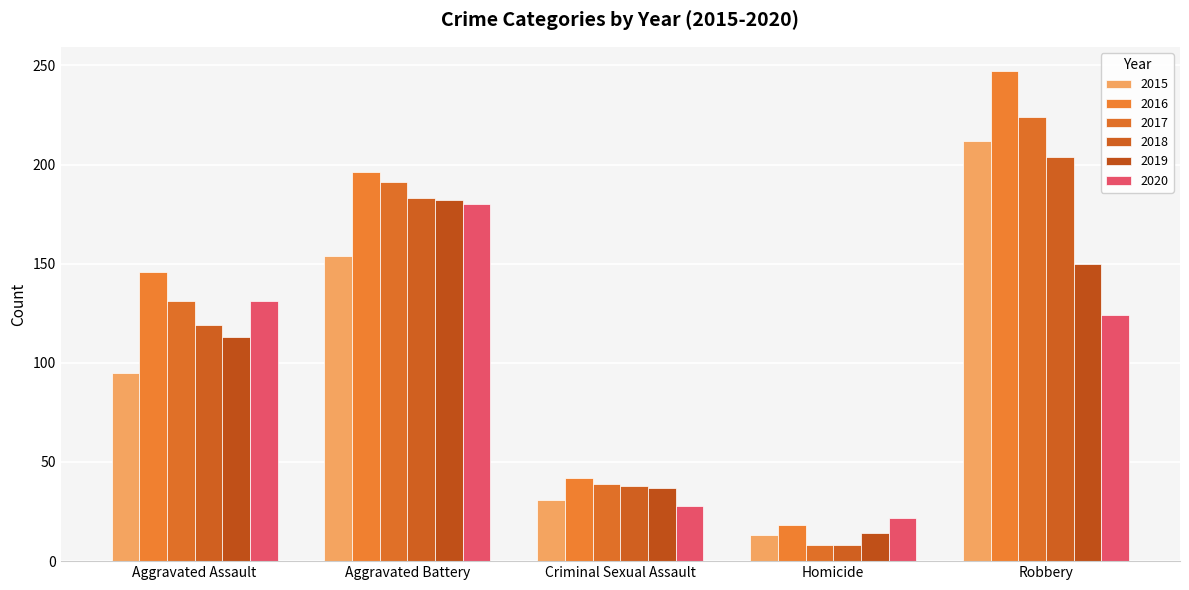

Rank the series at Aggravated Battery from lowest to highest value.

2015, 2020, 2019, 2018, 2017, 2016